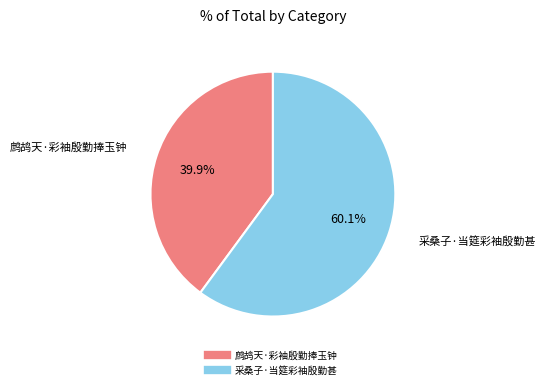

To the nearest percent, what percentage of the pie is 鹧鸪天·彩袖殷勤捧玉钟?

40%